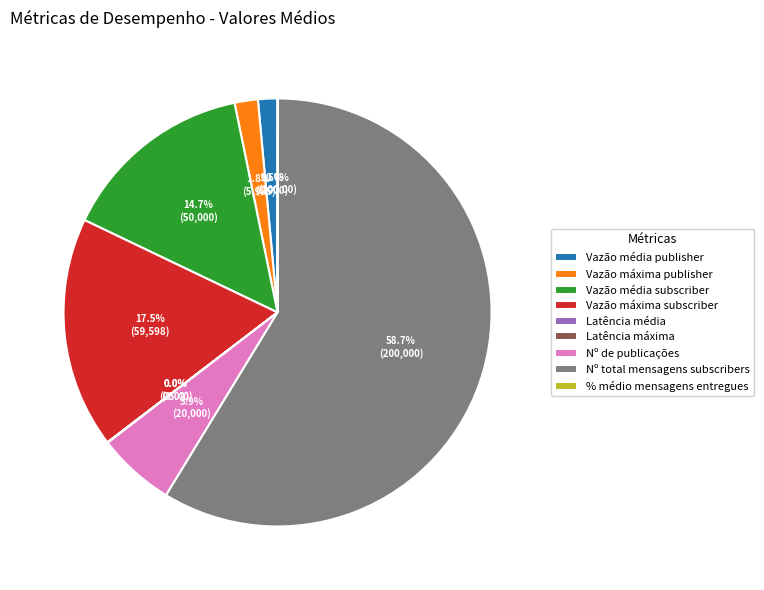

To the nearest percent, what portion does Vazão média subscriber represent?

15%